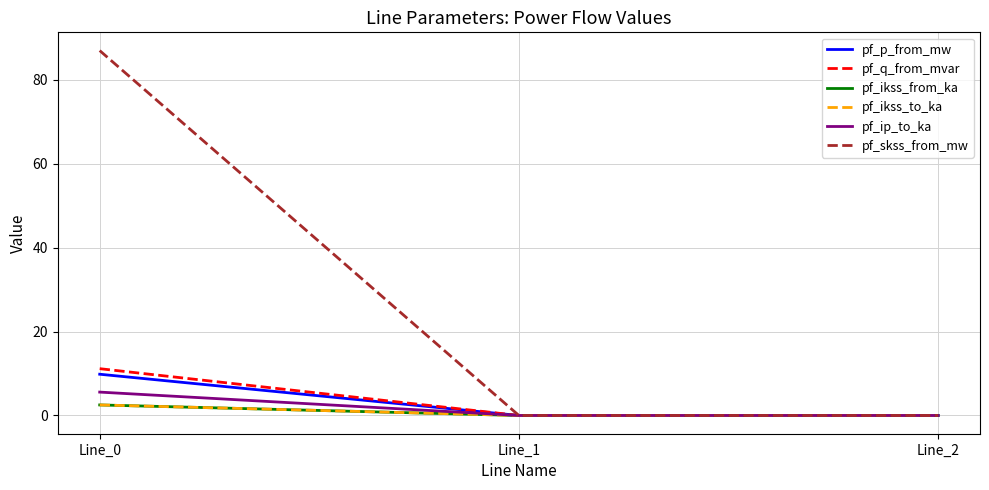

What is the maximum value shown in the chart?

87.0